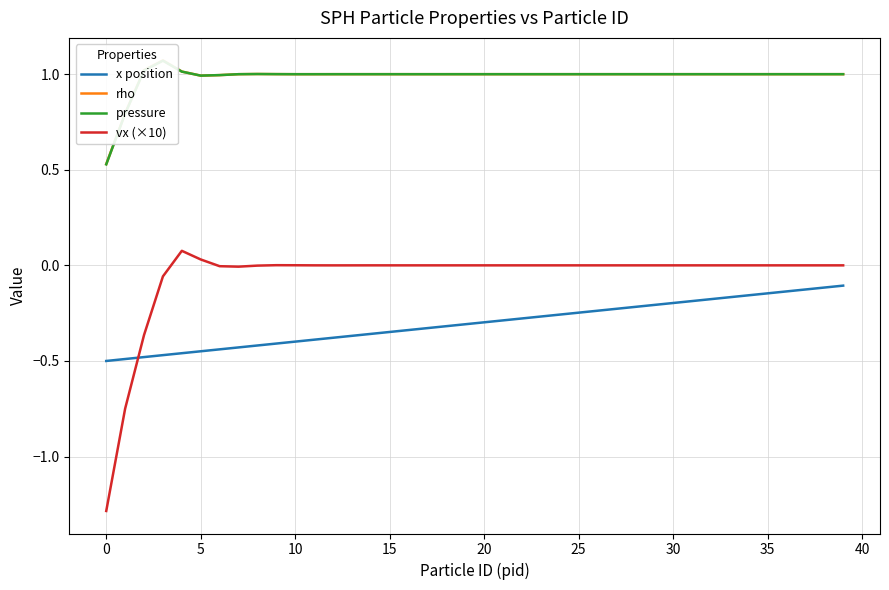

What is the label of the 26th point from the left?

25